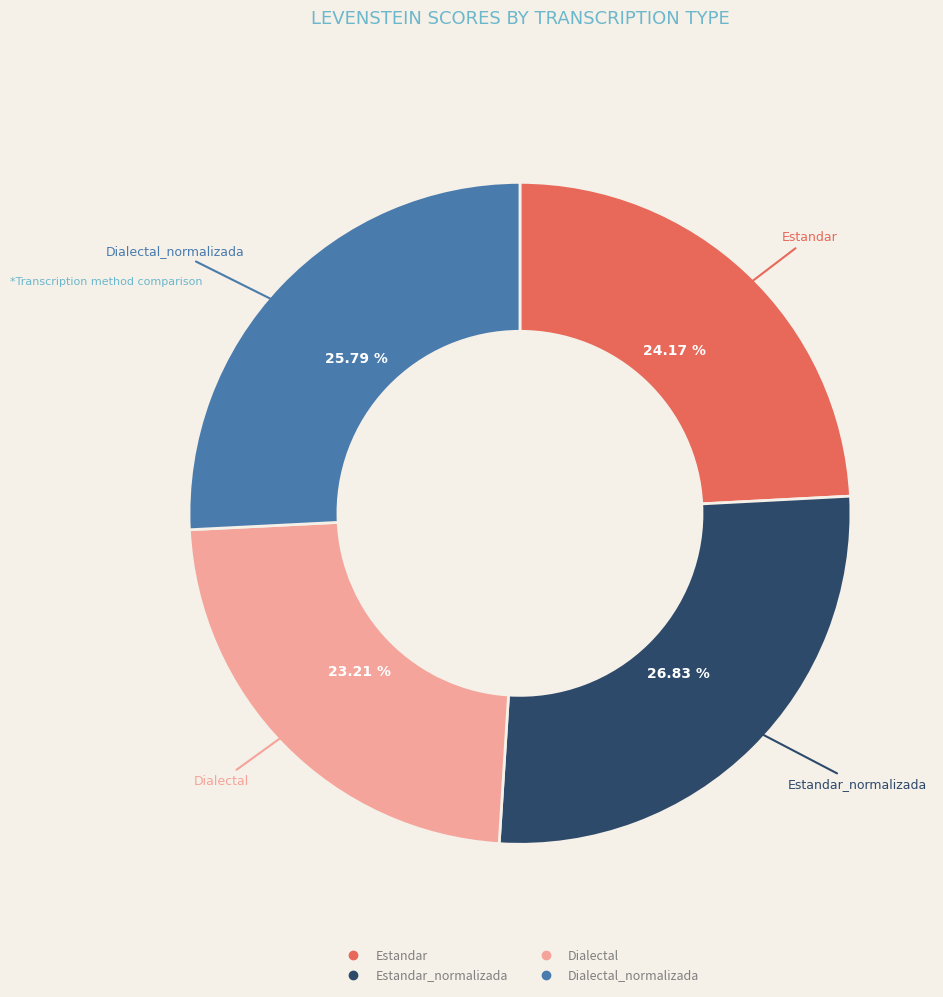

Is there a majority slice in this chart?

No